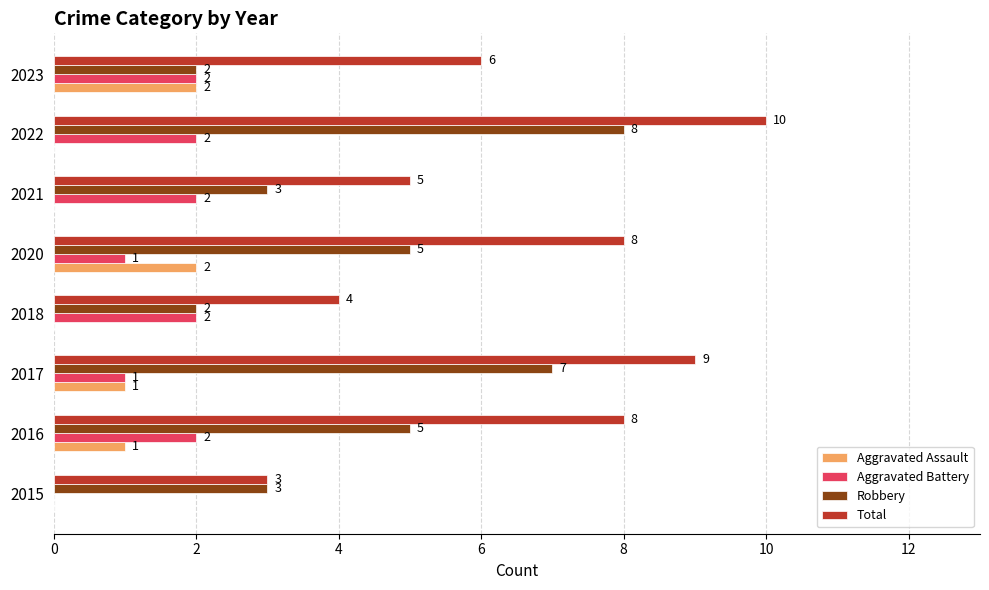

True or false: Total has a value of 6 at 2023.

True